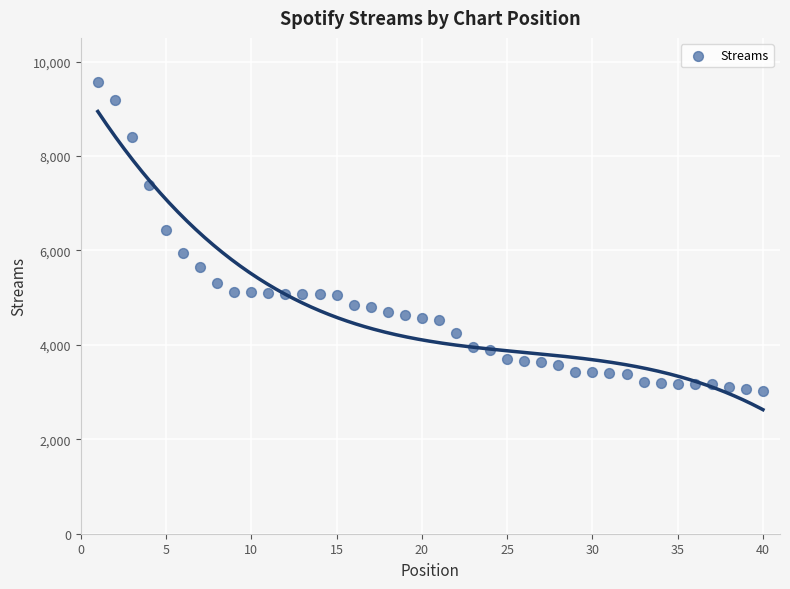

What Y value in the scatter plot is closest to 6296?

6433